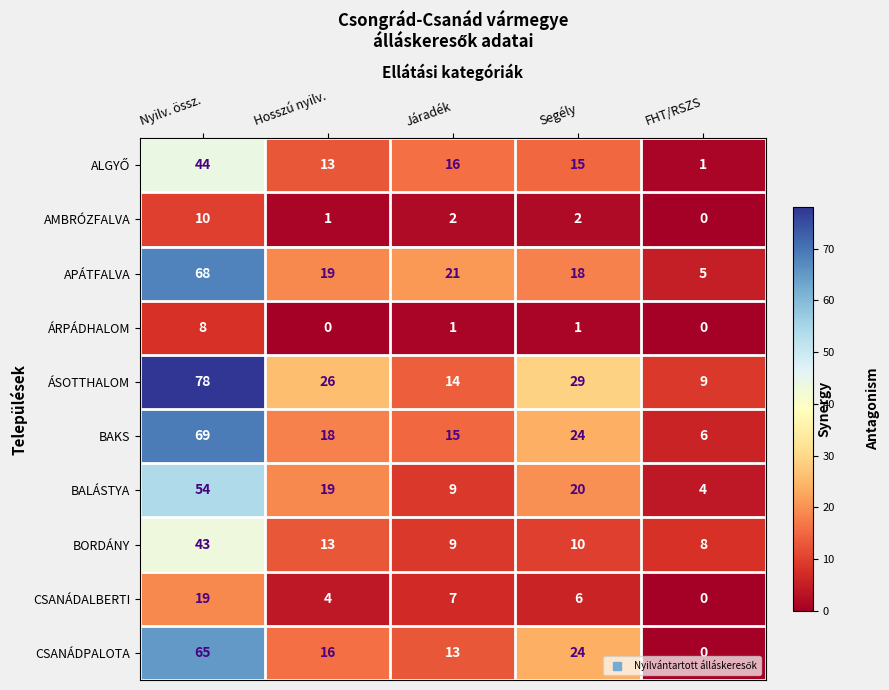

Count the number of data series in this chart.

10